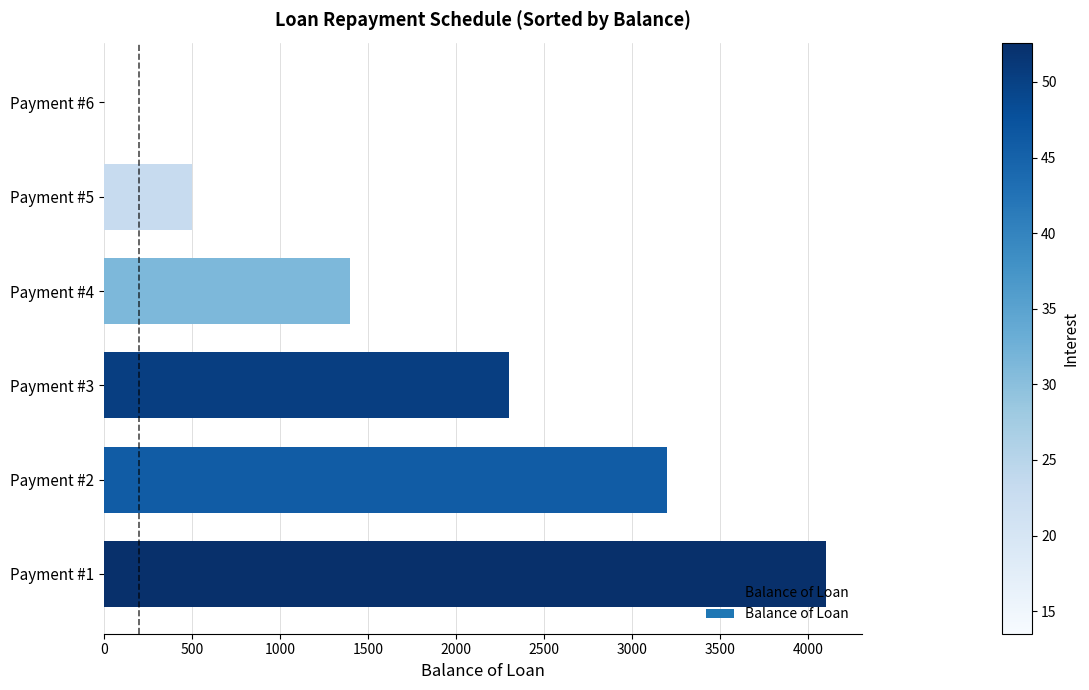

How many distinct data groups are displayed?

1